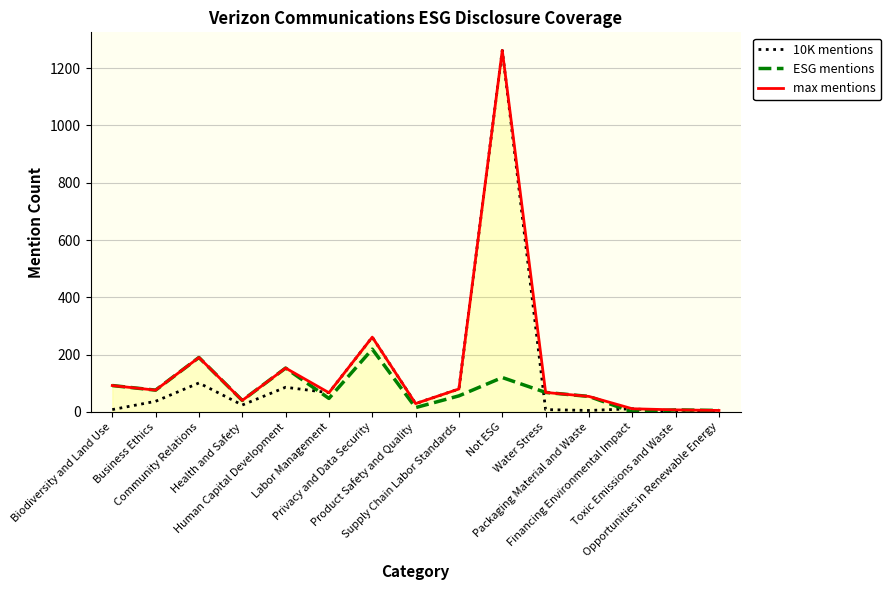

The max mentions series shows 24 at Water Stress. True or false?

False